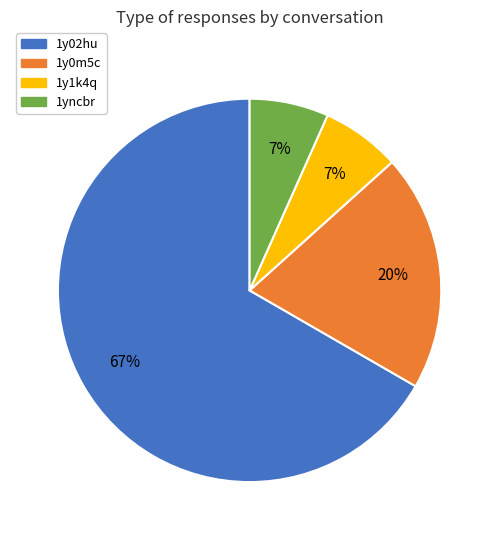

Which has a higher value, 1yncbr or 1y0m5c?

1y0m5c